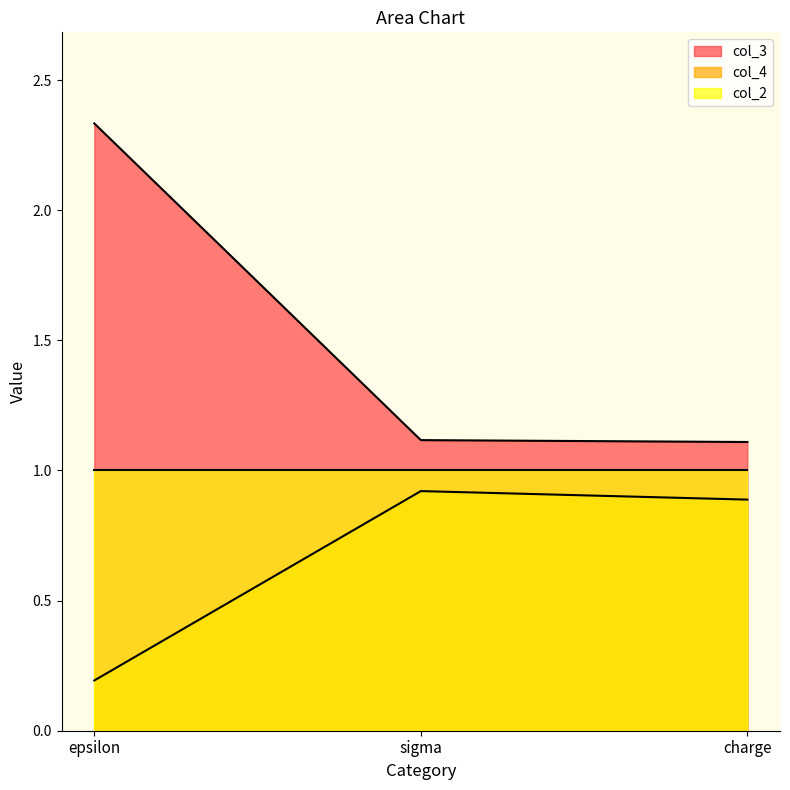

Does the chart have visible grid lines?

No